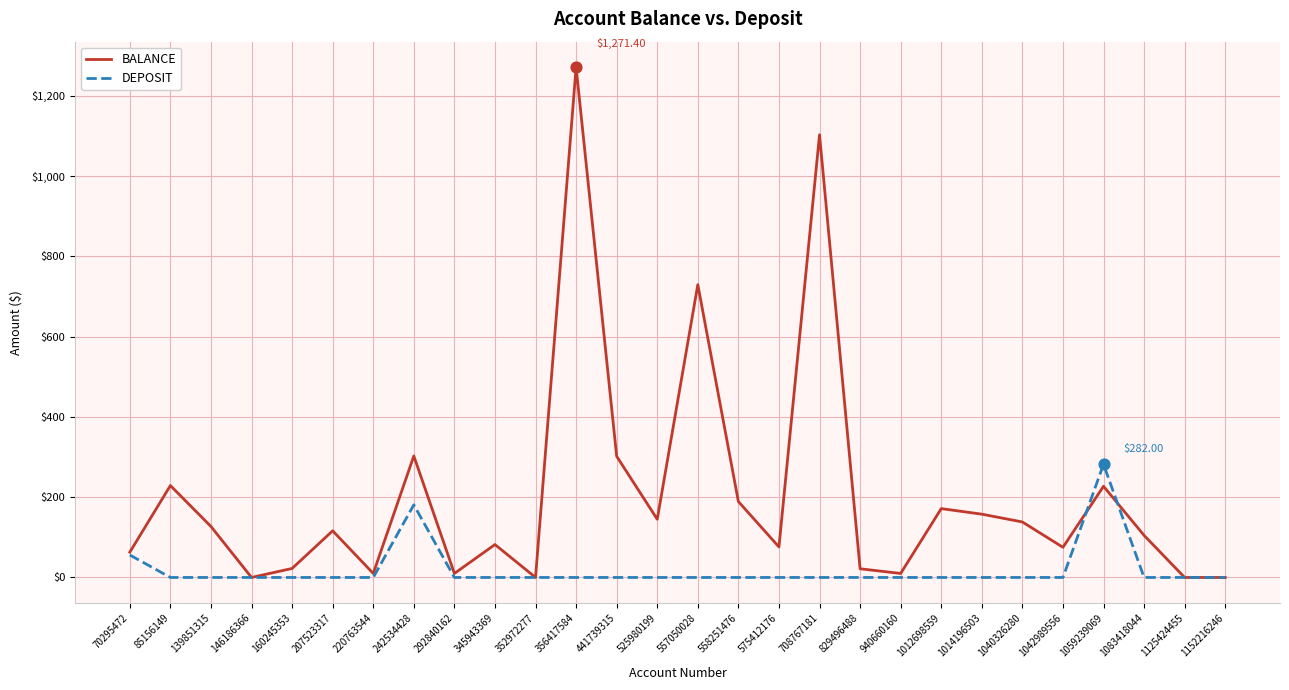

At how many categories does at least one series exceed 275?

6